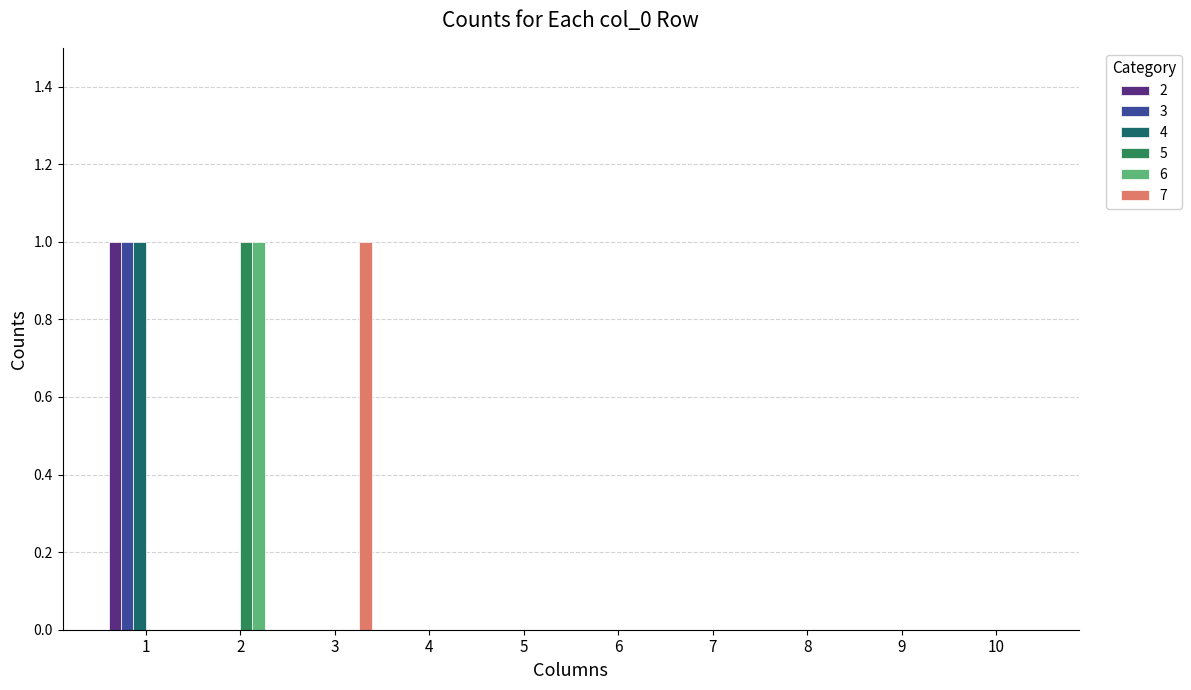

What are all the series names shown in the legend?

2, 3, 4, 5, 6, 7